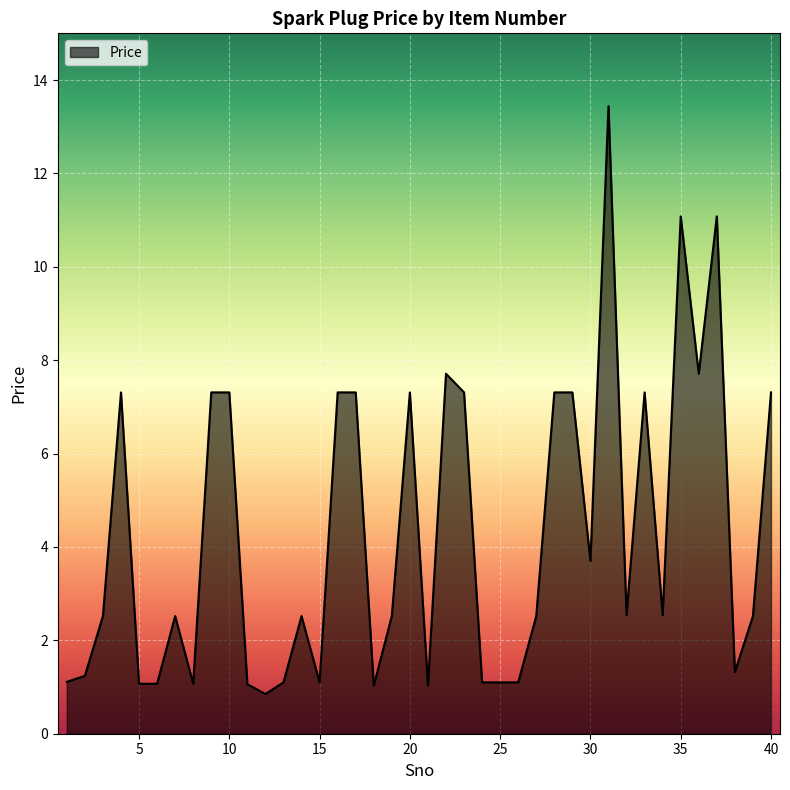

What is the greatest value displayed?

13.4